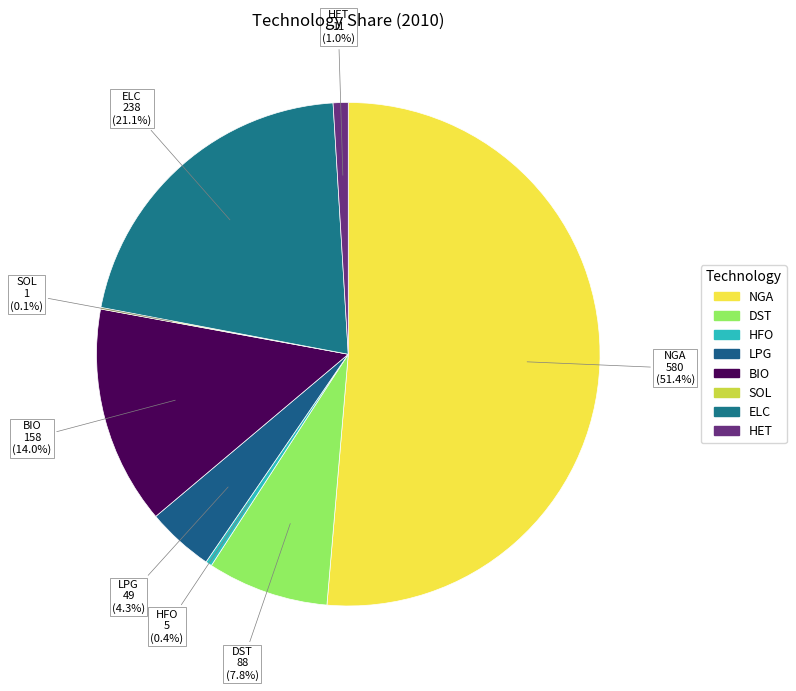

What portion of the pie excludes HET?

99.0%